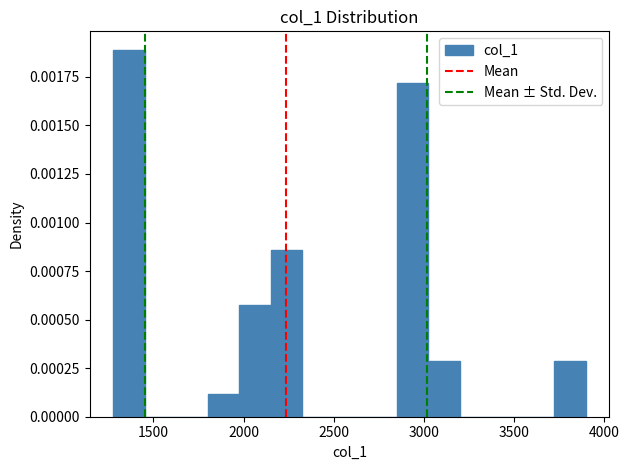

Around what value on the x-axis is the tallest bar? Give the approximate position of its centre, as read against the axis.

1350